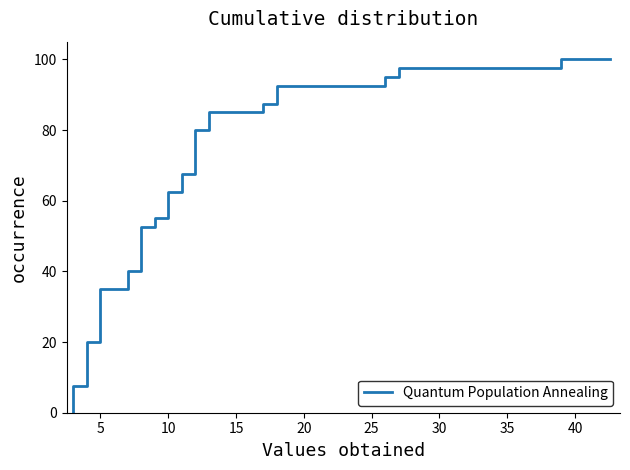

The chart shows a value of 136.8 at 26. True or false?

False